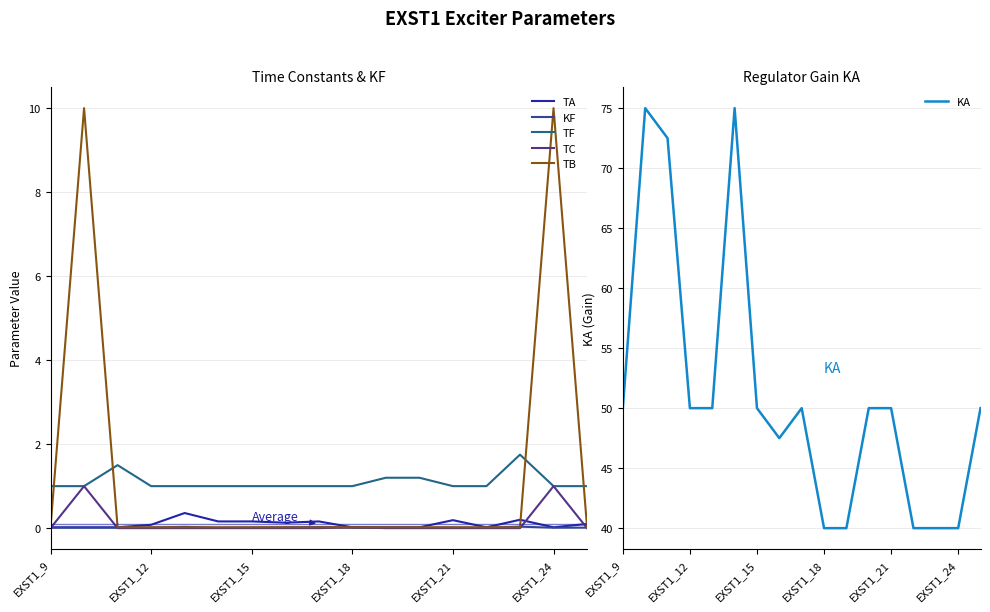

True or false: KF and KA cross at least once.

False